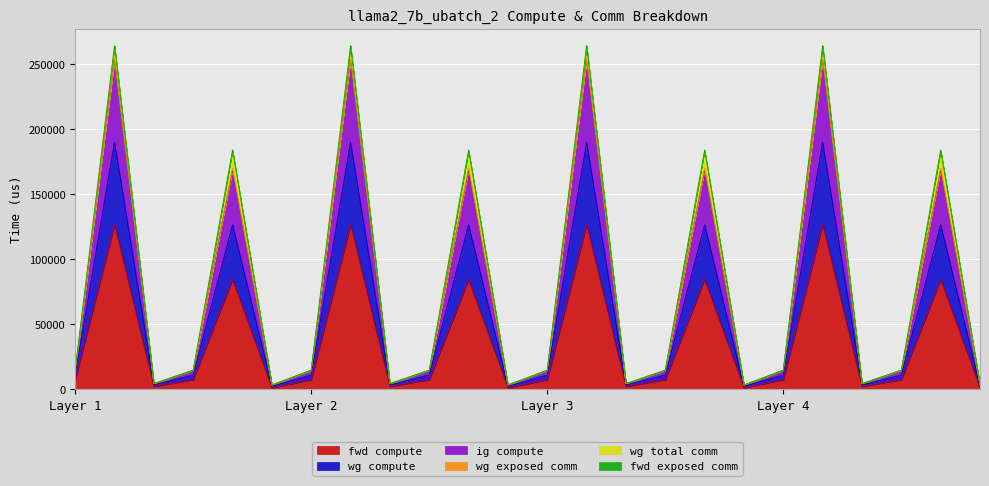

What is the value of the ig compute point at the 1st from the left?

10893.2